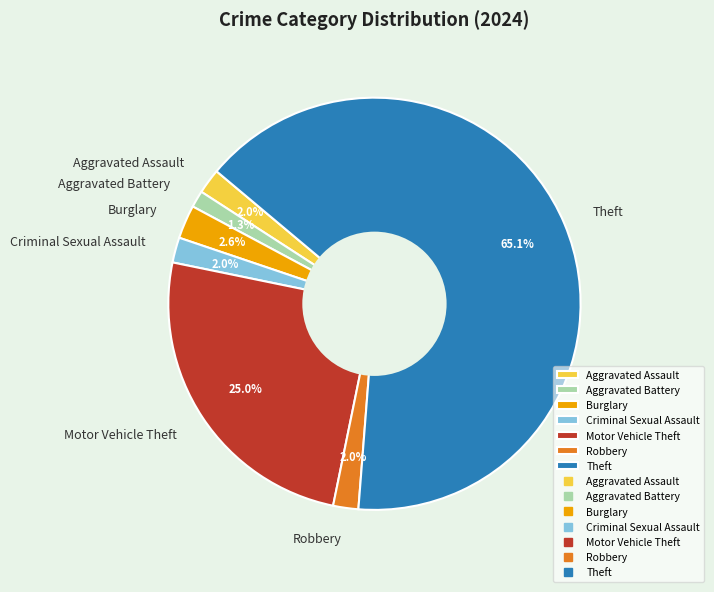

To the nearest percent, what is the combined percentage of Robbery and Motor Vehicle Theft?

27%